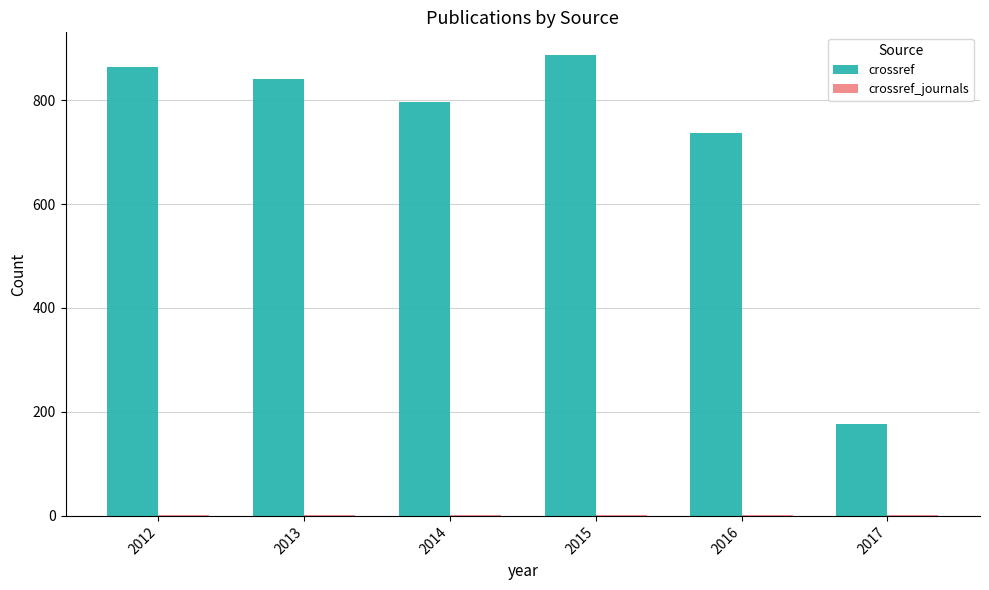

The crossref series shows 886 at 2015. True or false?

True